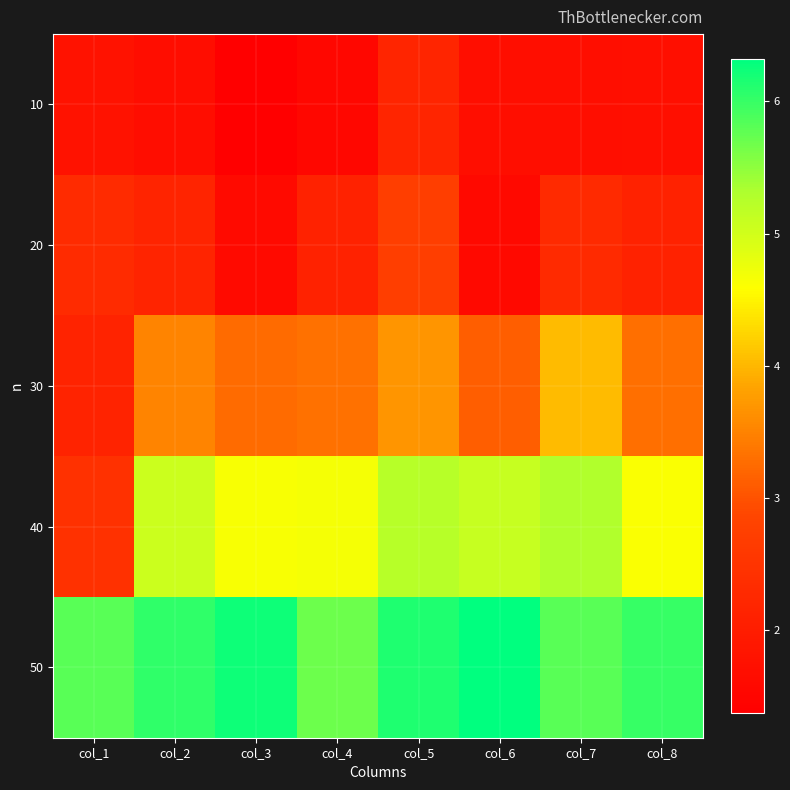

Which series has the largest range (max minus min)?

40